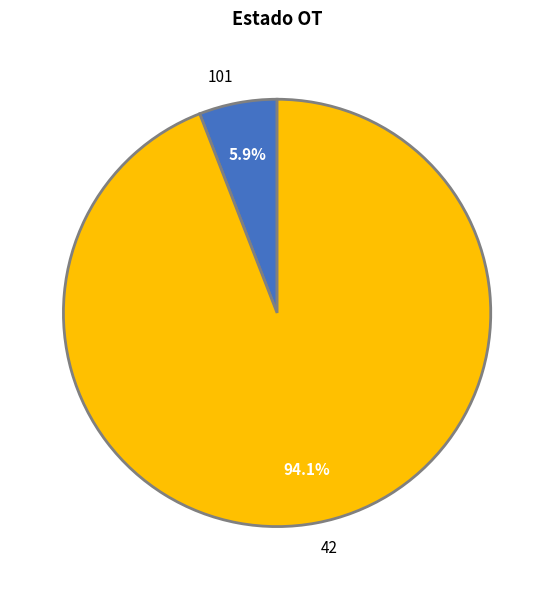

Between 42 and 101, which is larger?

42